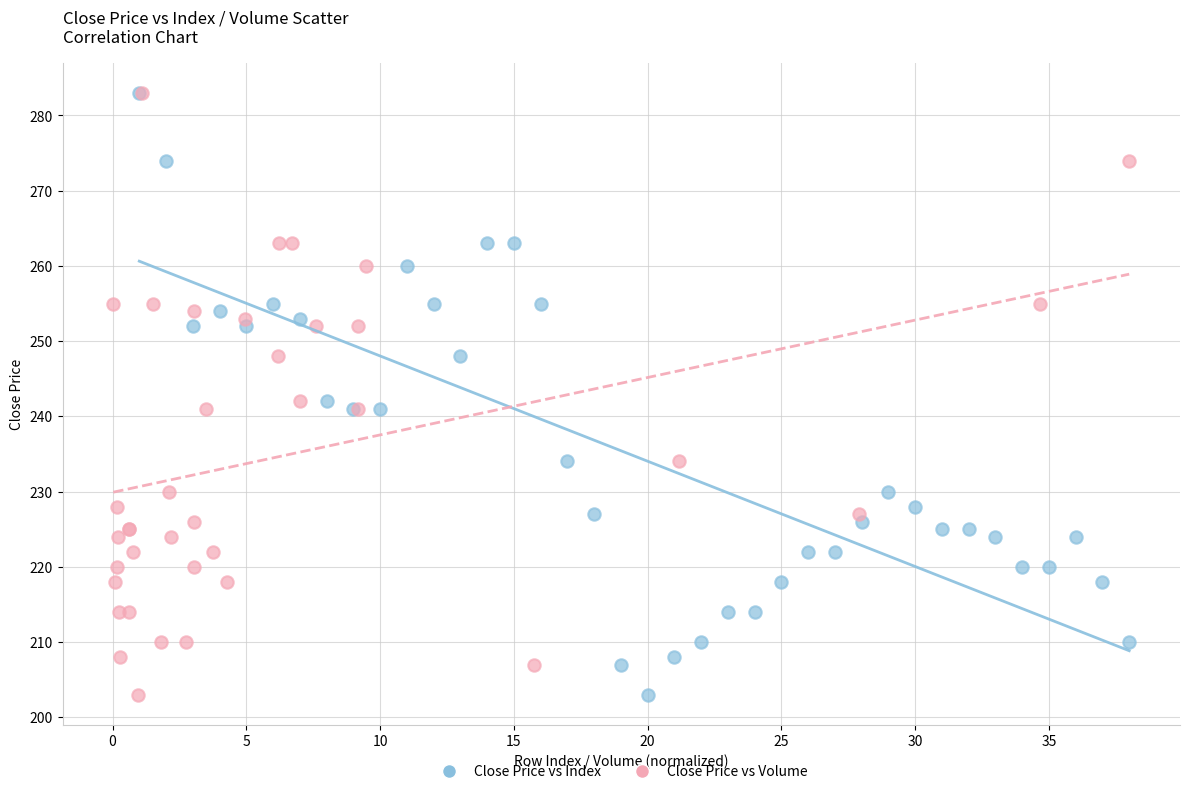

What are all the series names shown in the legend?

Close Price vs Index, Close Price vs Volume